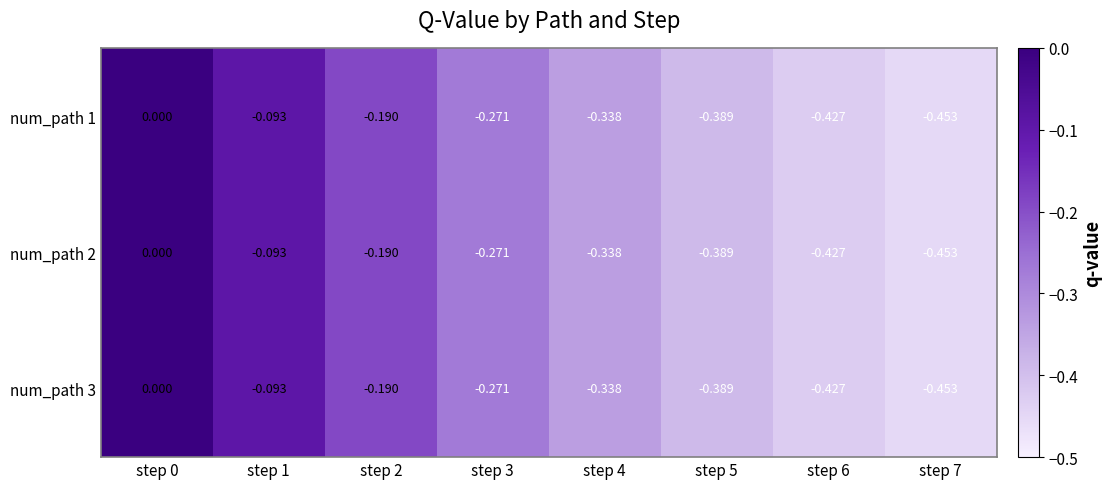

At which category does the chart reach its minimum across all series?

step 7